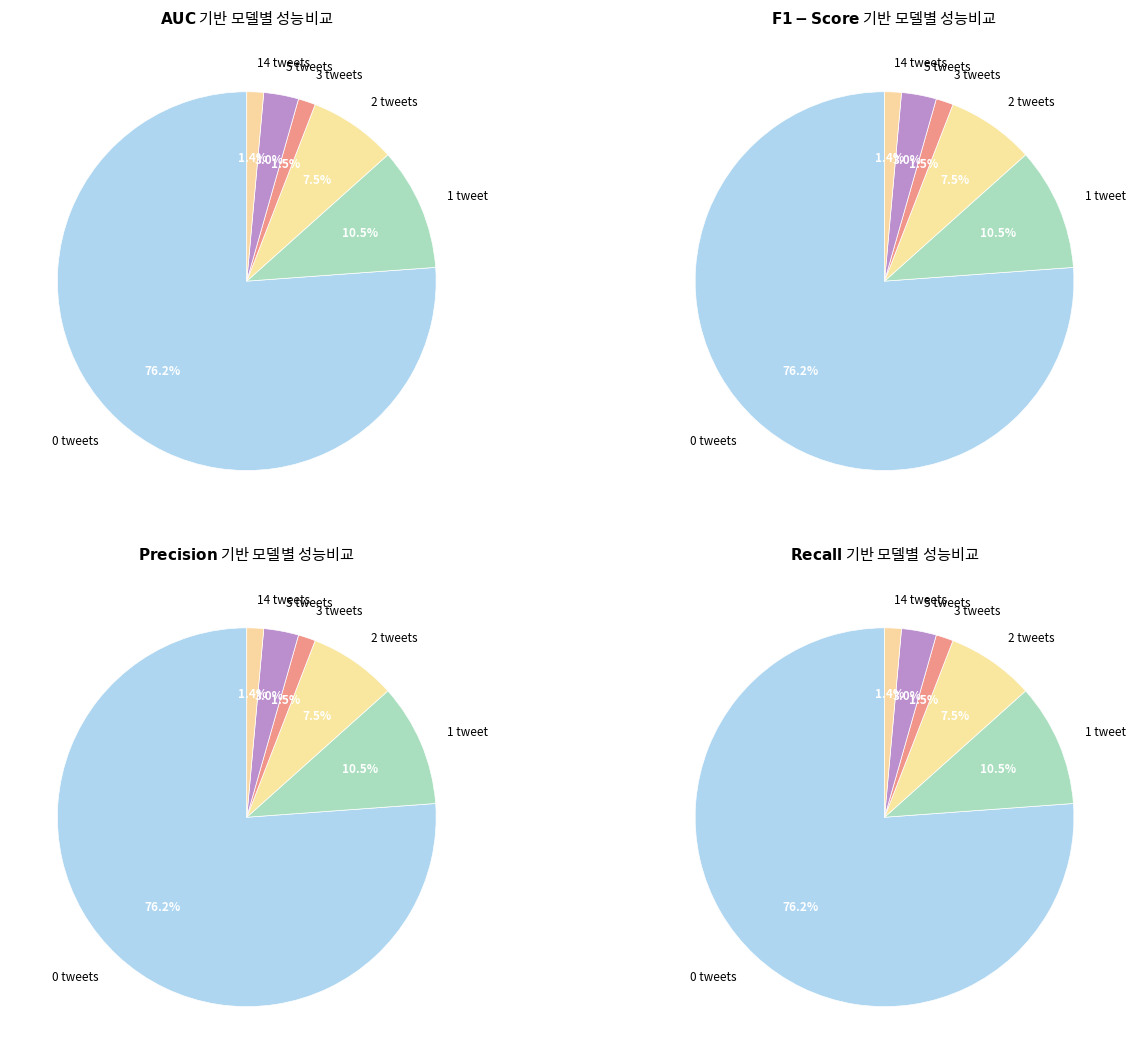

What percentage is NOT represented by 3?

98.5%